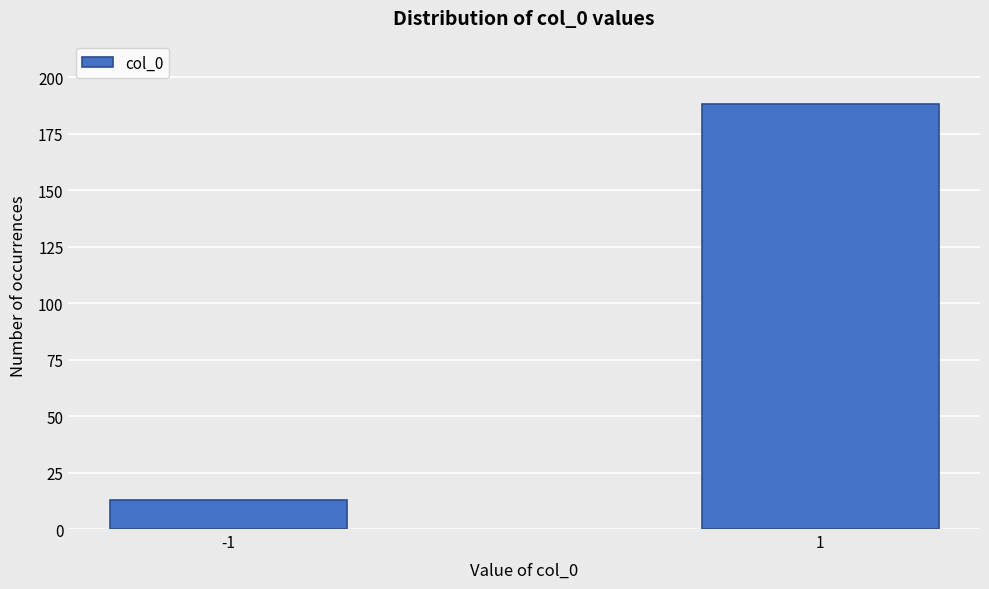

Reading left to right, extract all data points from this chart.

-1=13	1=188